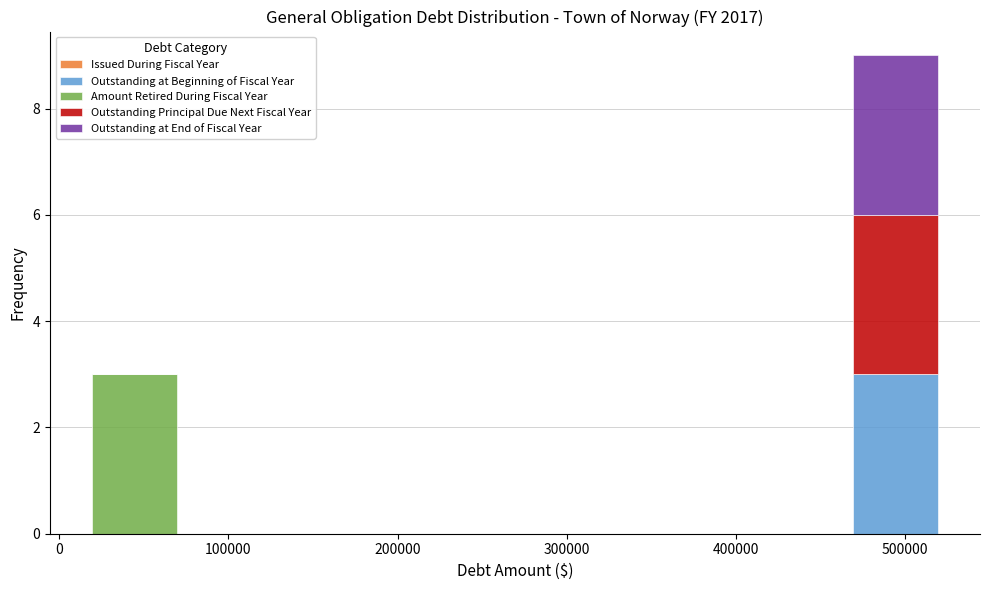

Which range on the x-axis has the tallest stacked bar (by total height)?

470000 to 520000